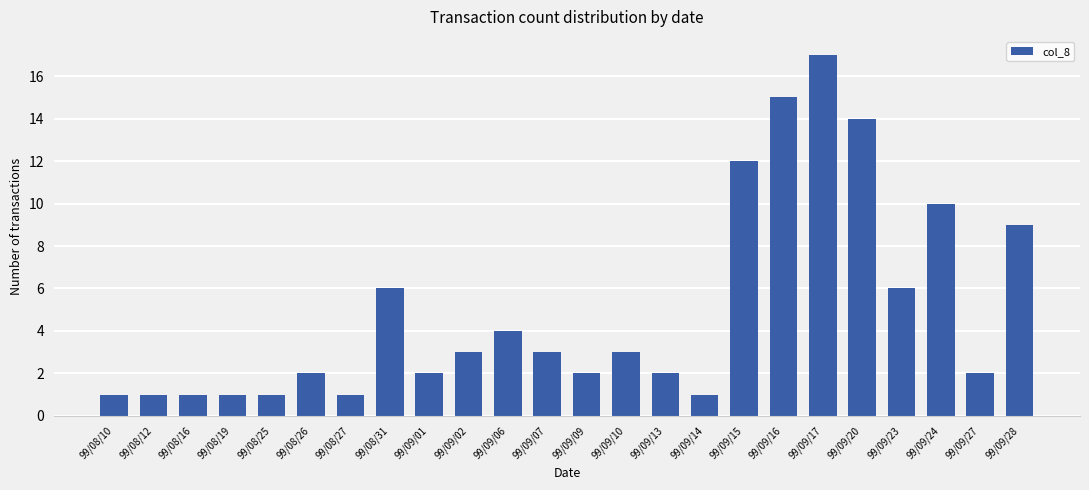

What is the change in value from 99/09/15 to 99/09/28?

-3